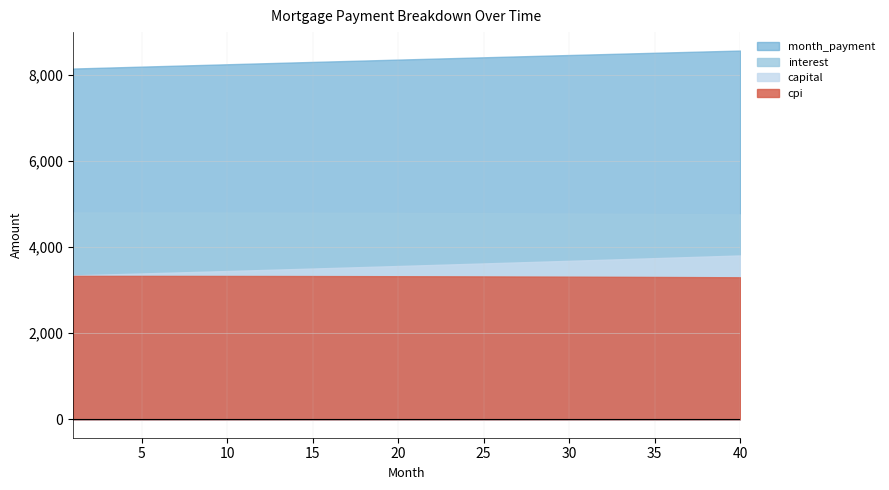

True or false: interest and capital cross at least once.

False